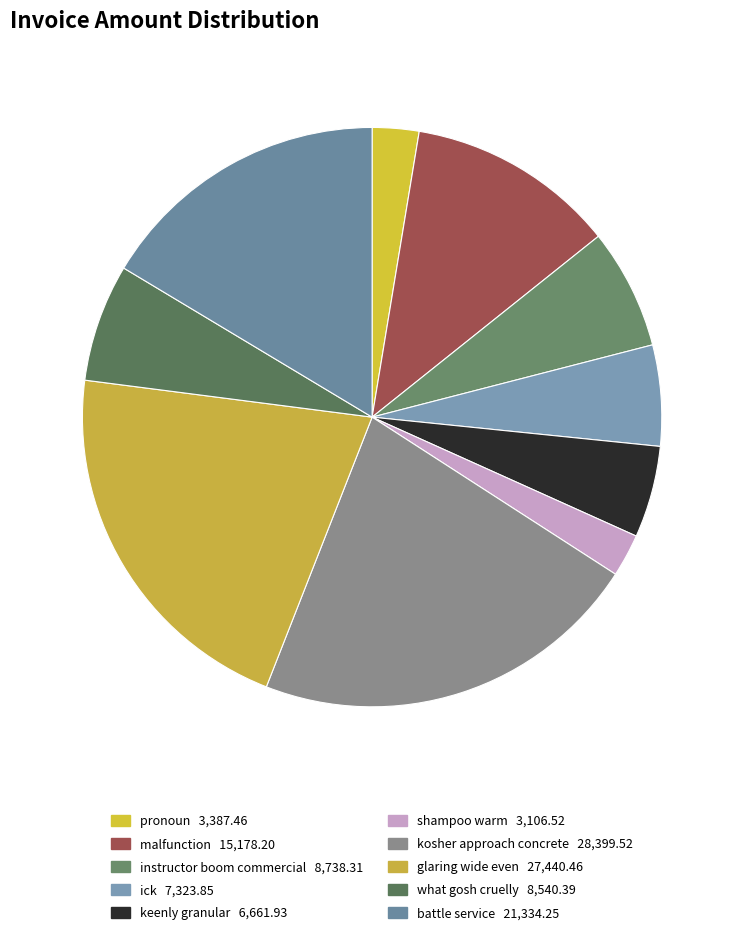

How much of the chart is everything except ick?

94.4%